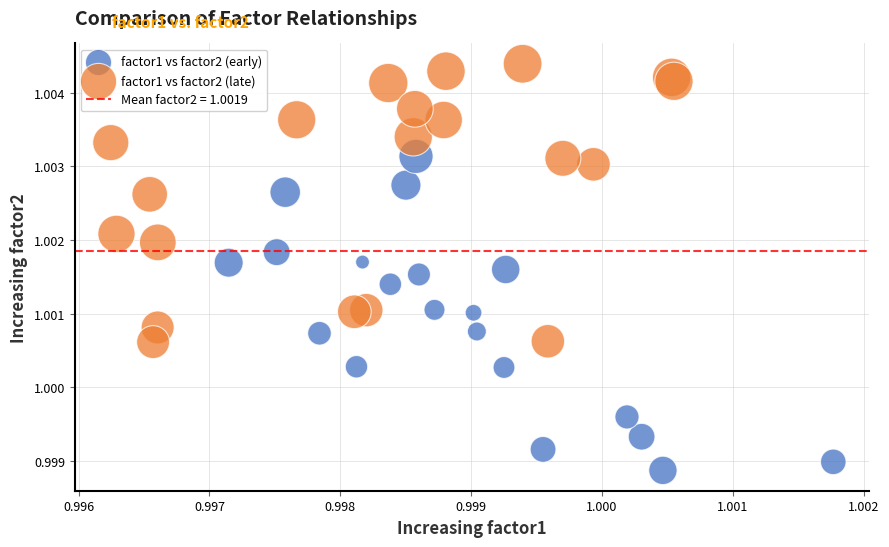

Which series reaches the minimum Y coordinate?

factor1 vs factor2 (early)